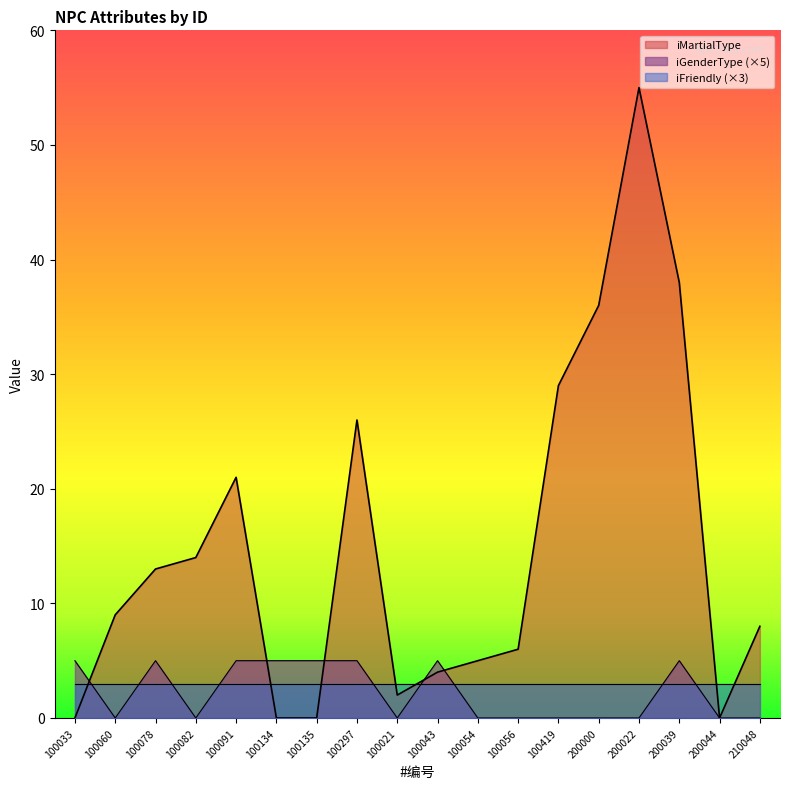

List the series in order of their peak value, highest first.

iMartialType, iGenderType (×5), iFriendly (×3)